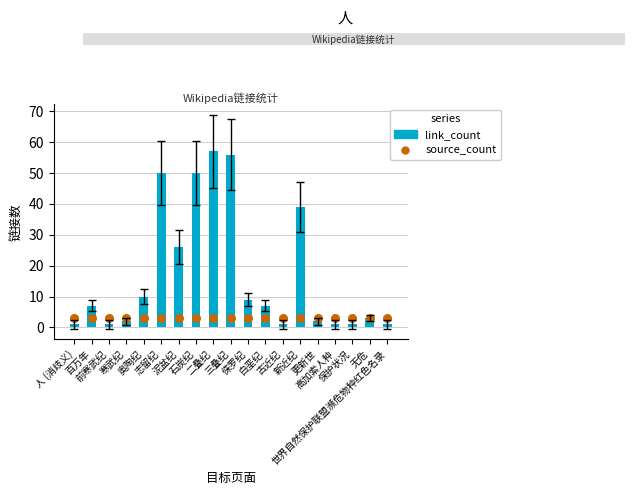

What are all the series names shown in the legend?

link_count, source_count